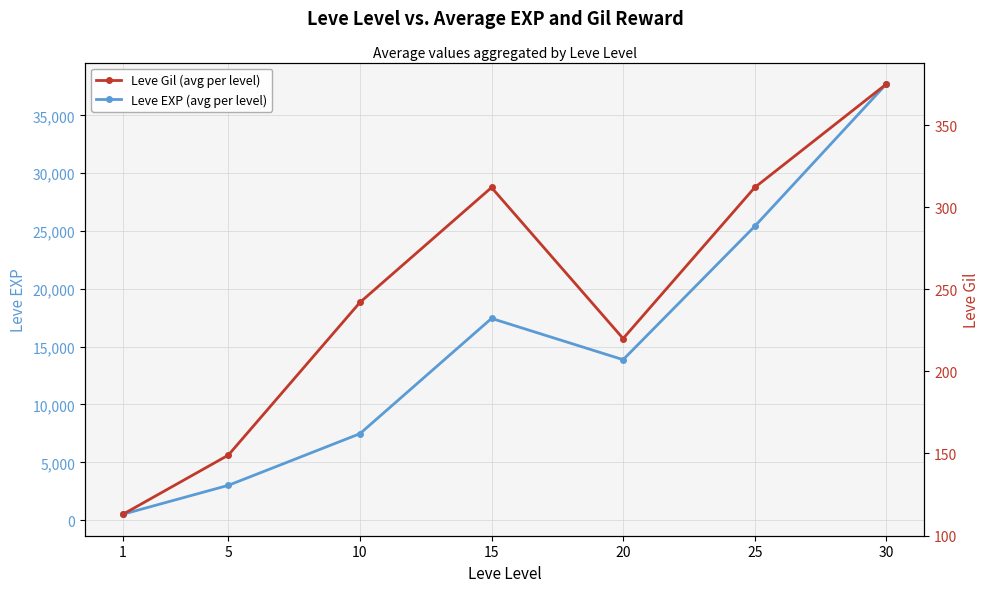

How many data points in Leve Gil (avg per level) are less than 242?

3